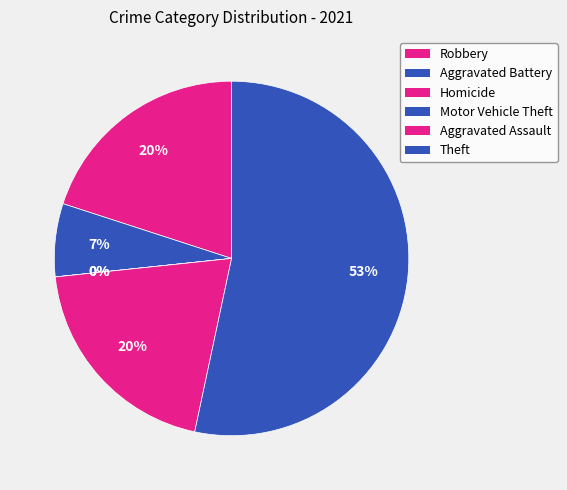

Between Aggravated Battery and Homicide, which is larger?

Aggravated Battery